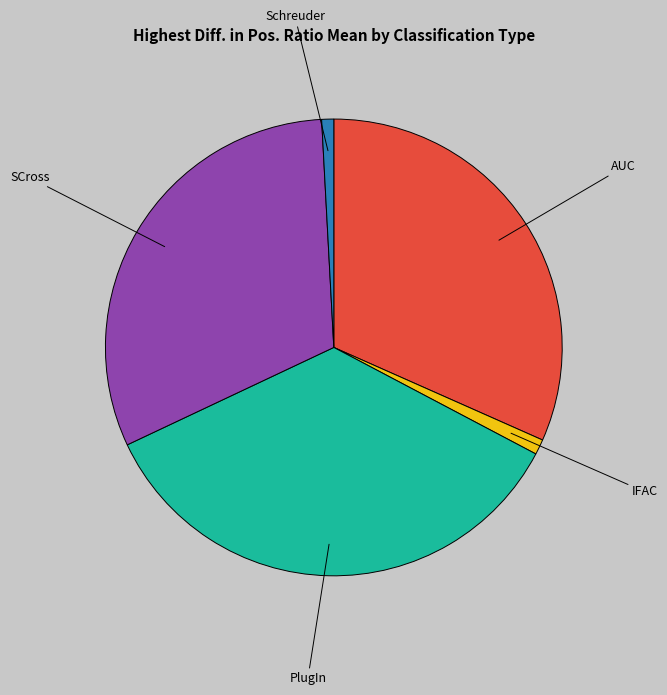

Is there any slice that represents more than half of the pie?

No